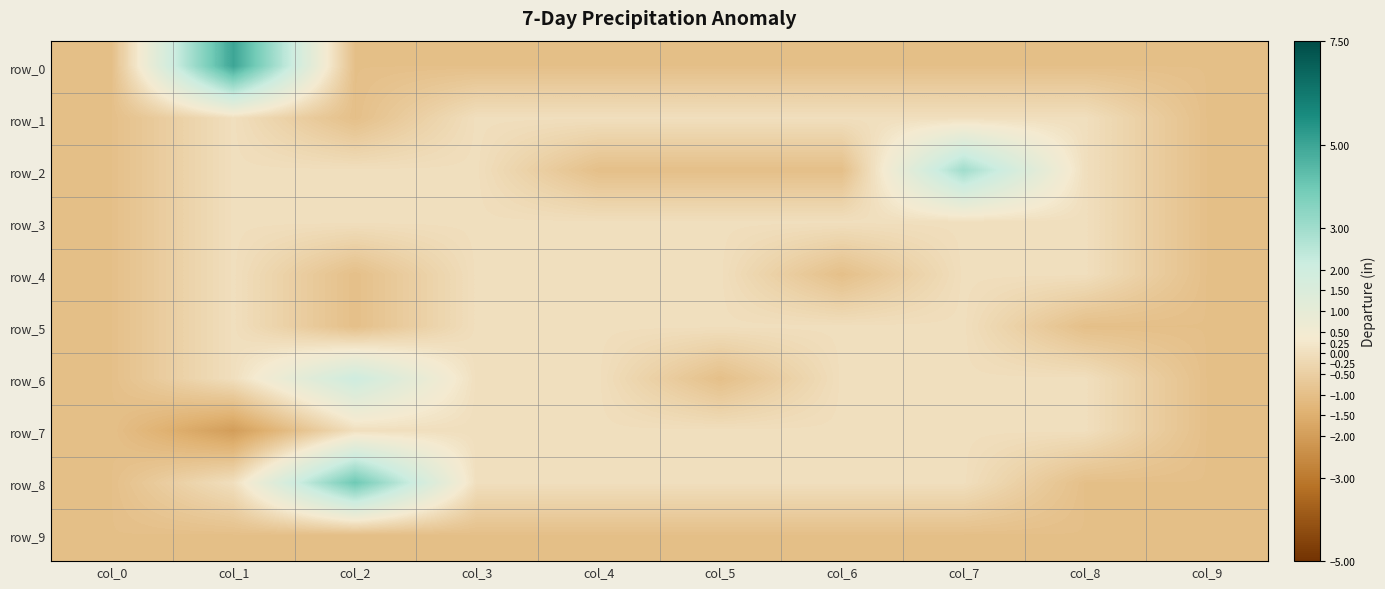

The value of row_4 at col_3 is 0. True or false?

False